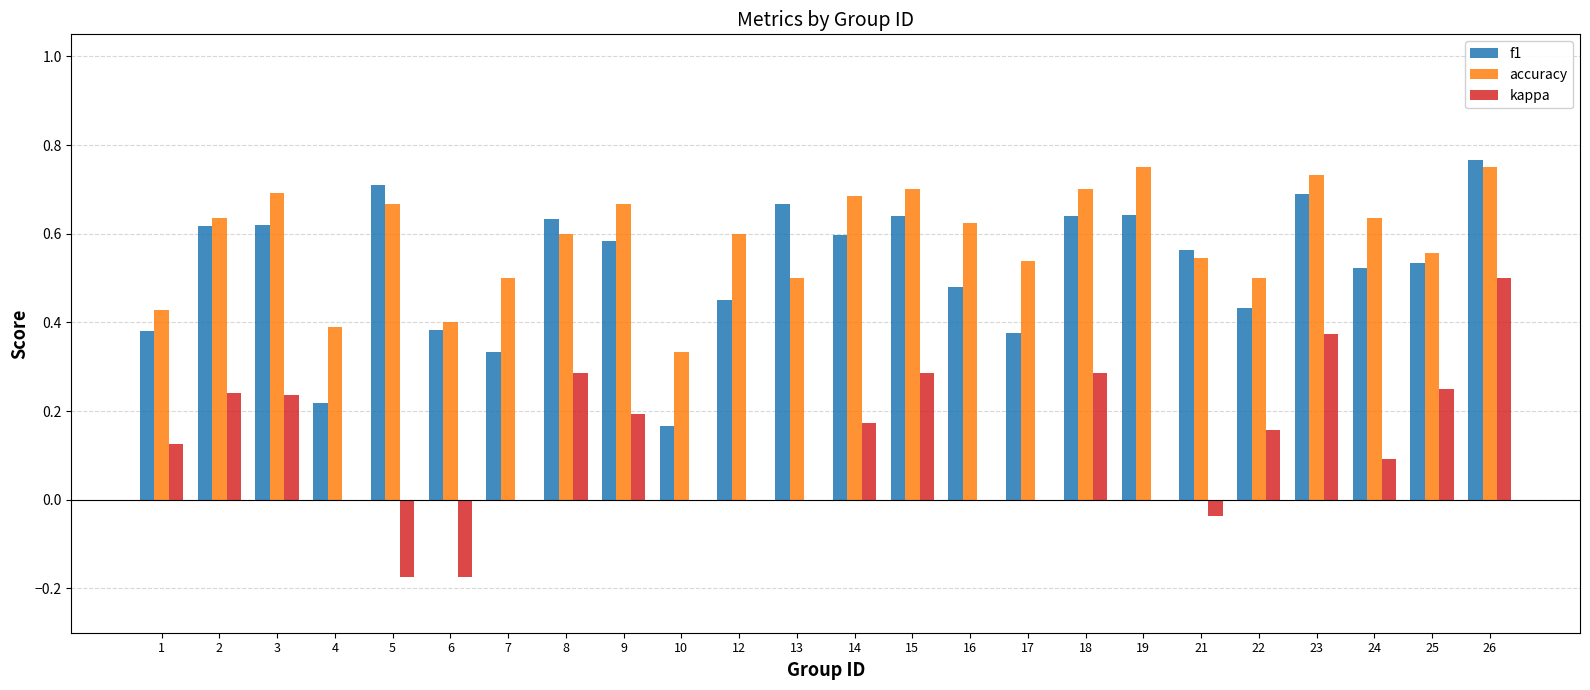

Between 4 and 15, which series saw the biggest shift?

f1